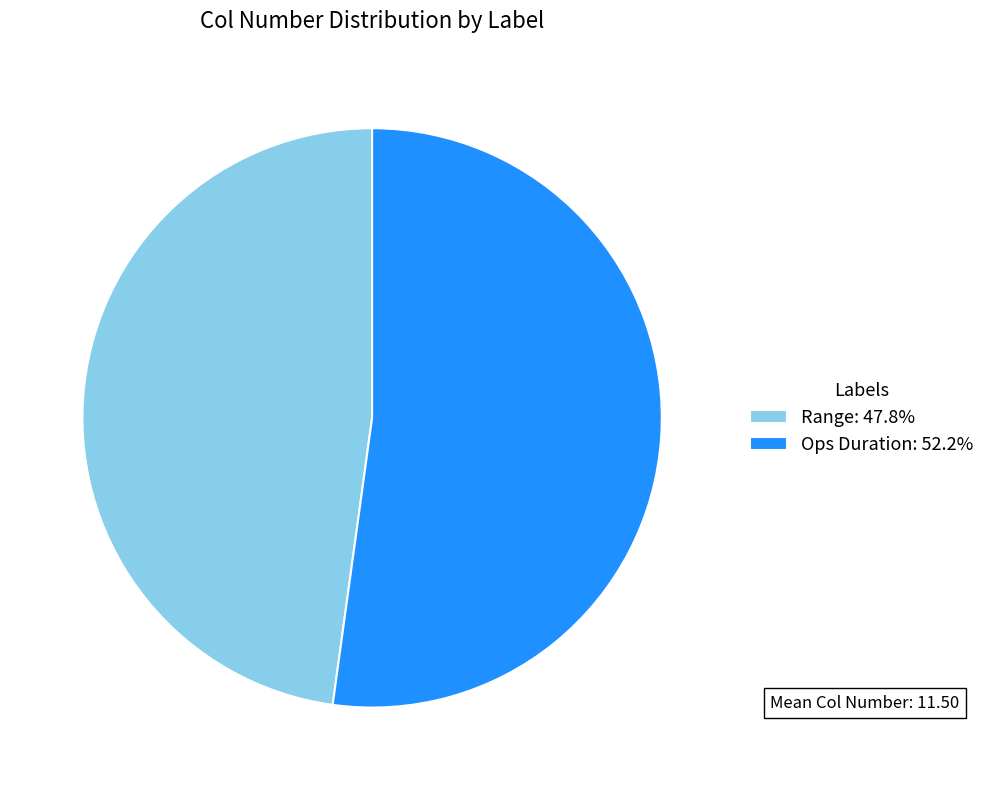

Is it true that Range is 58% of the pie?

False